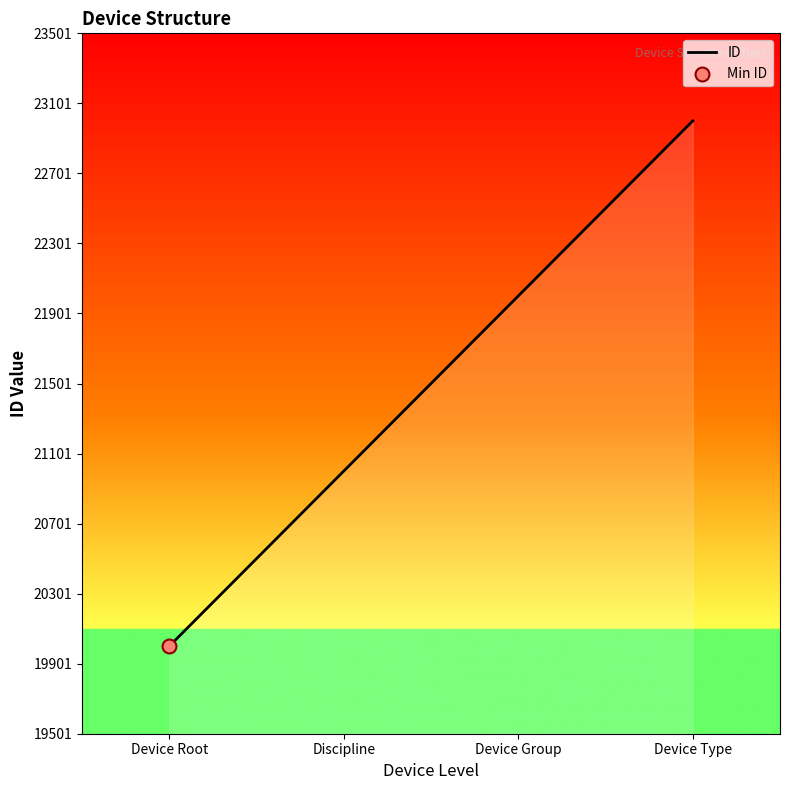

Between Device Type and Discipline, which is larger?

Device Type